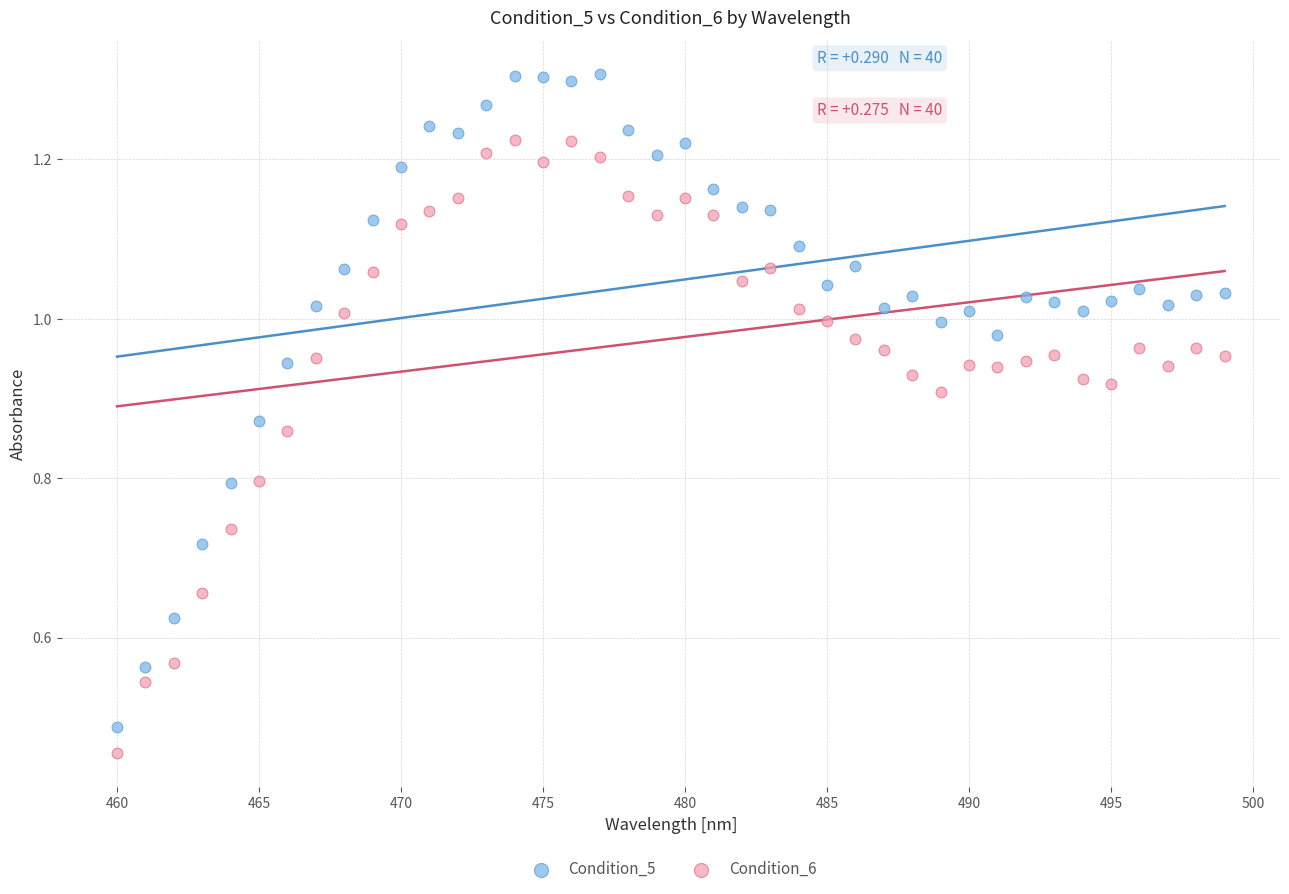

Which series has the largest Y range (max minus min)?

Condition_5